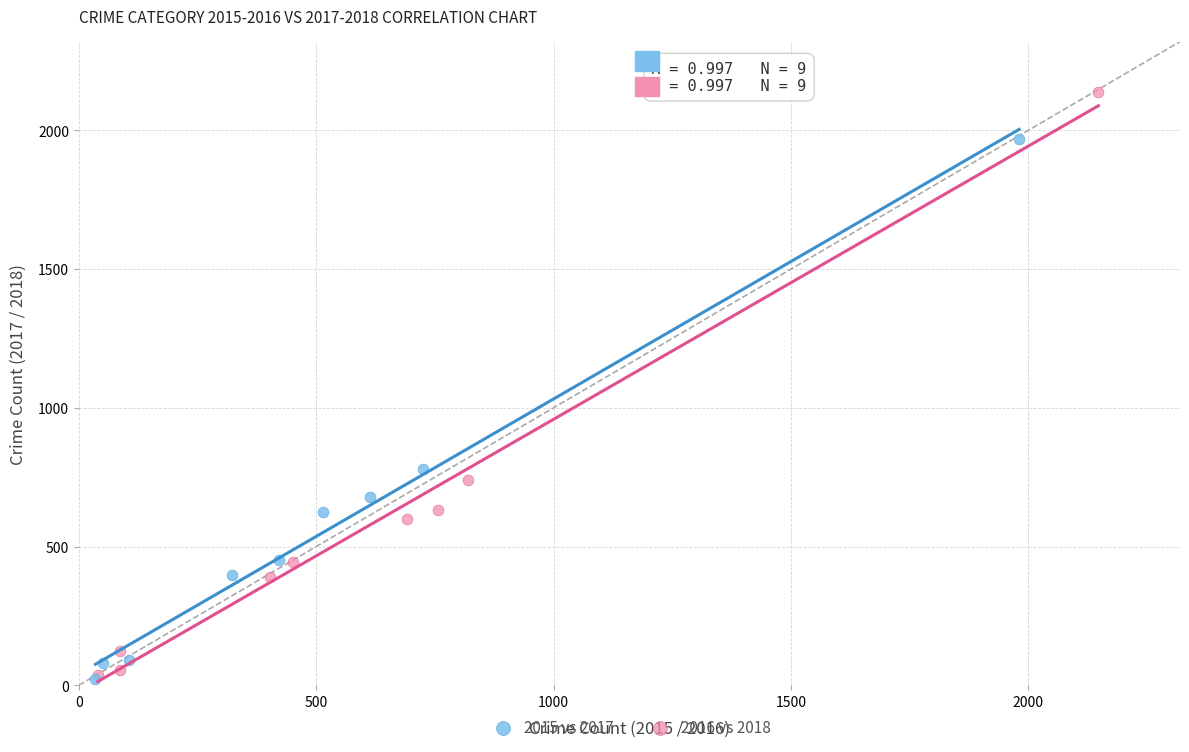

Which series has the largest Y range (max minus min)?

2016 vs 2018